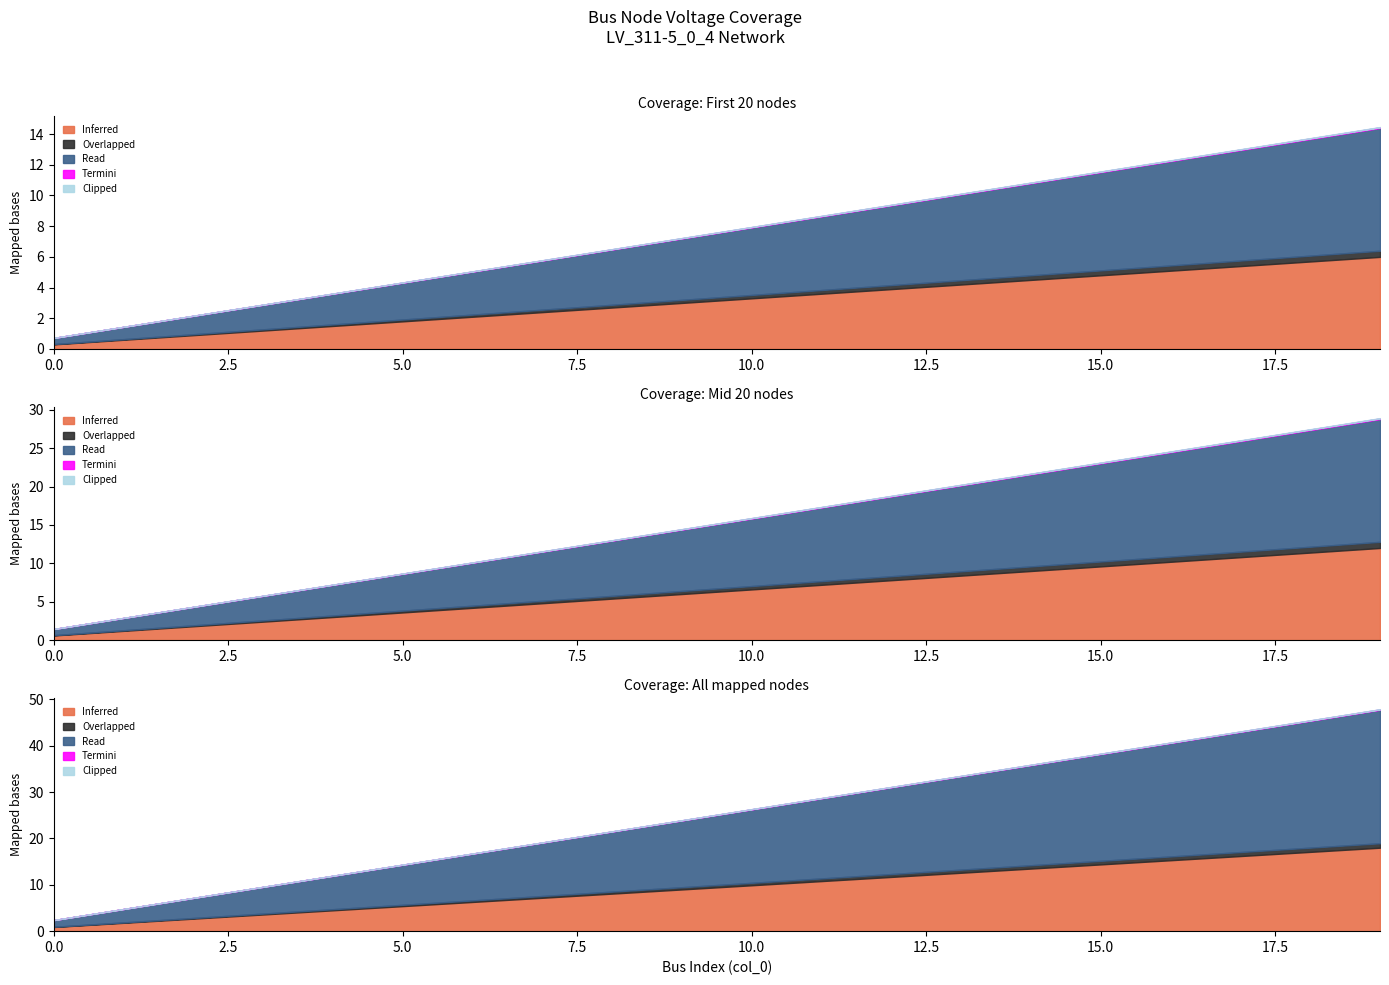

What are all the series names shown in the legend?

Inferred, Overlapped, Read, Termini, Clipped